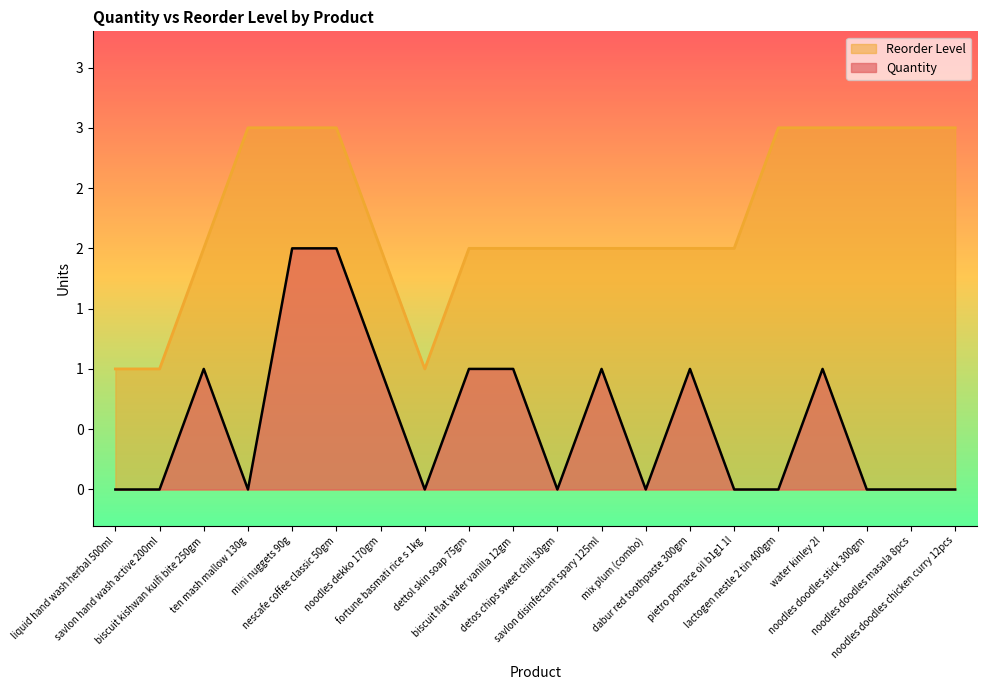

What is the total value across all series at biscuit kishwan kulfi bite 250gm?

3